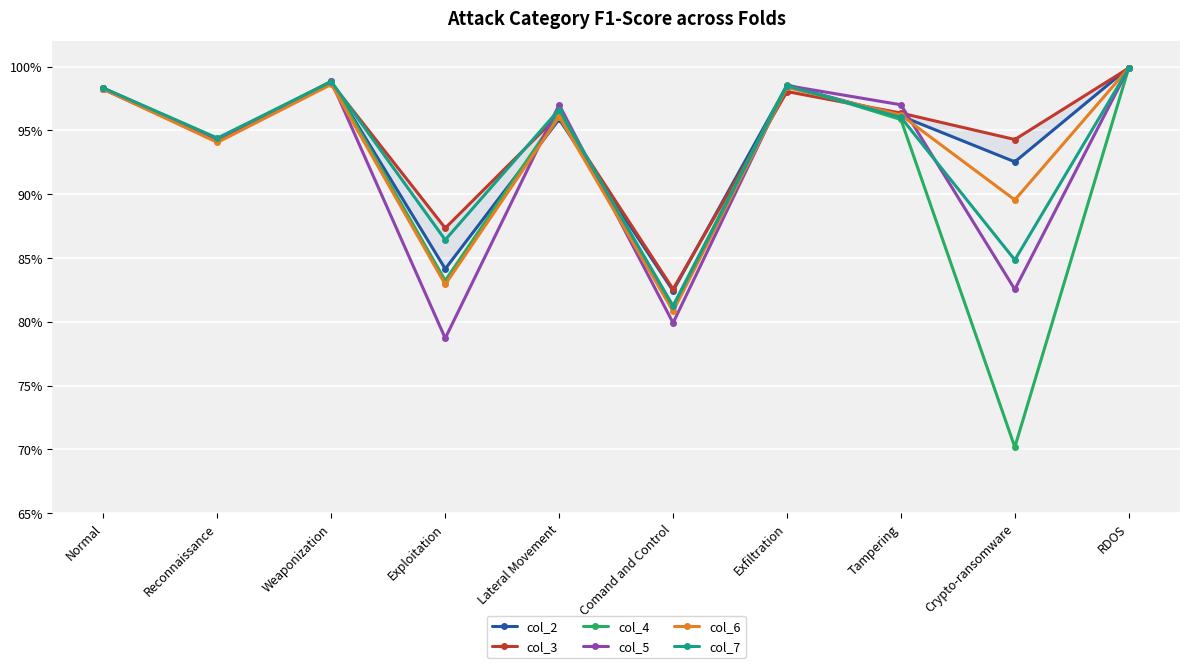

Between Lateral Movement and Tampering, which series saw the biggest shift?

col_7